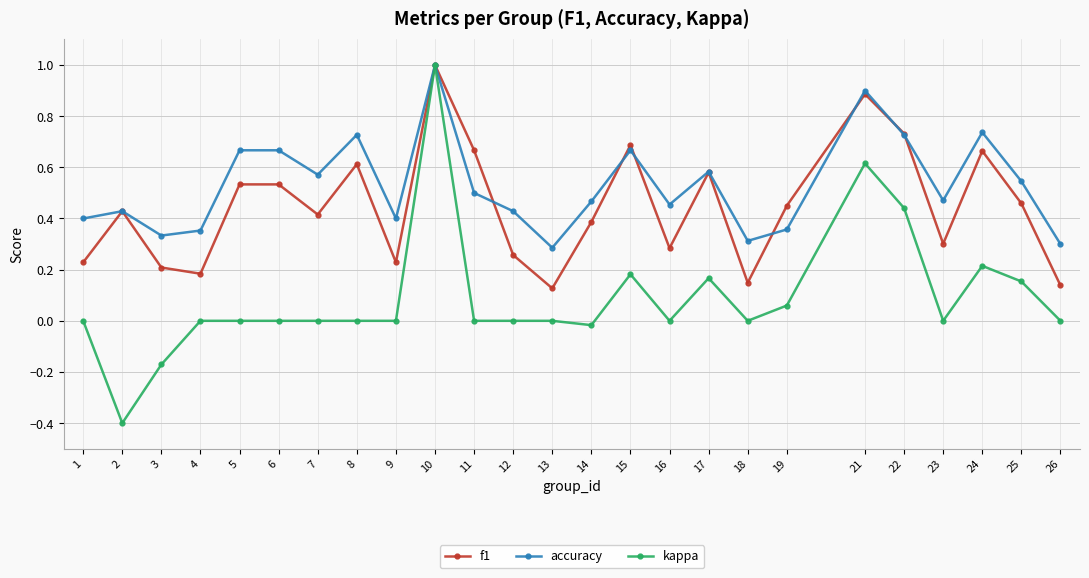

List the series in order of their overall mean, lowest first.

kappa, f1, accuracy